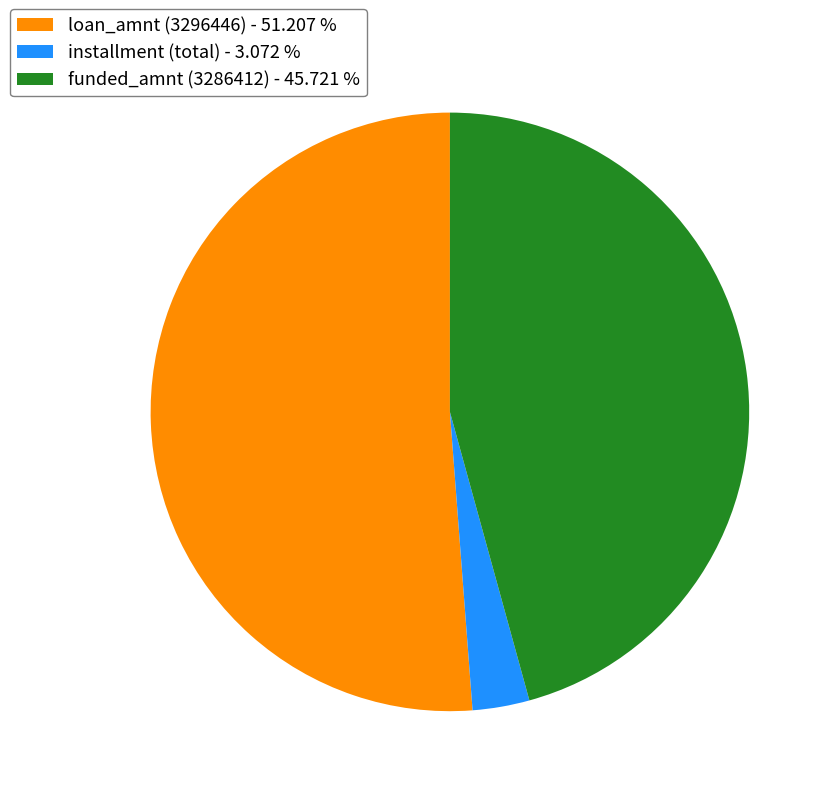

Approximately how many times larger is the value at loan_amnt (3296446) - 51.207 % compared to installment (total) - 3.072 %?

16.7